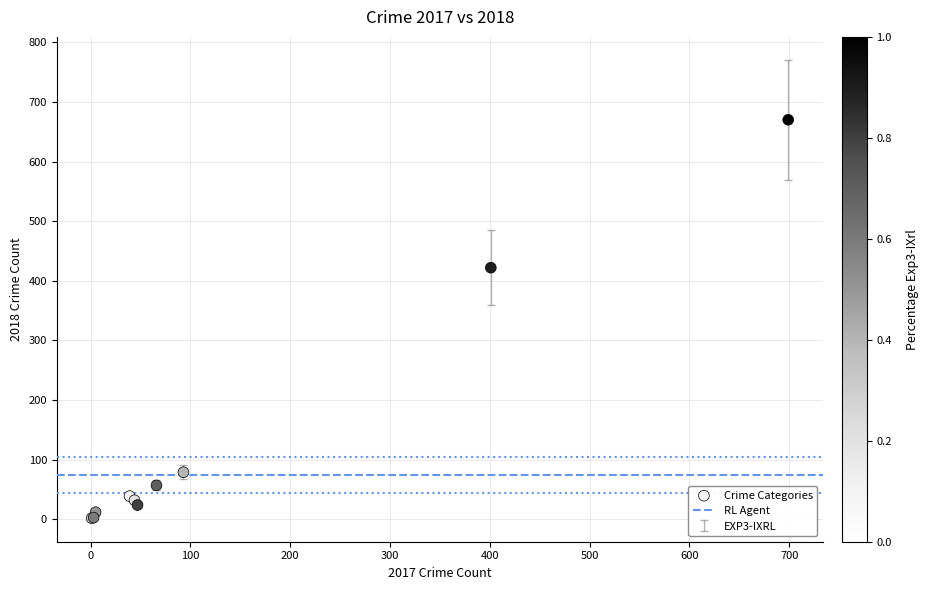

What Y value in the scatter plot is closest to 336?

422